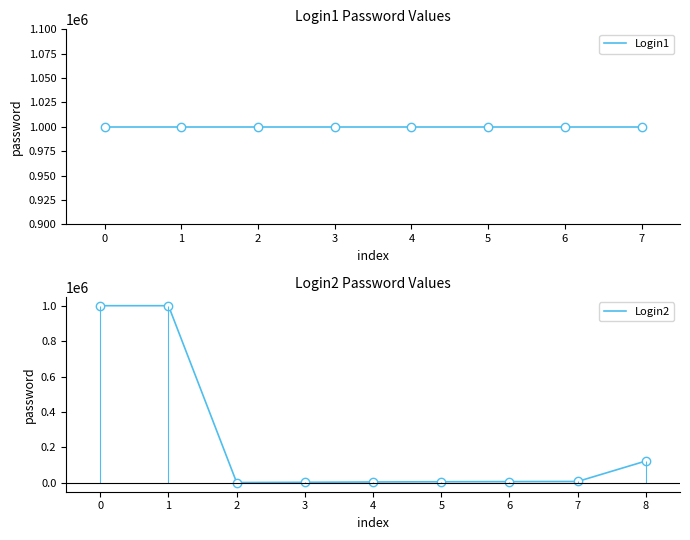

What value does the data have at 4?

5026